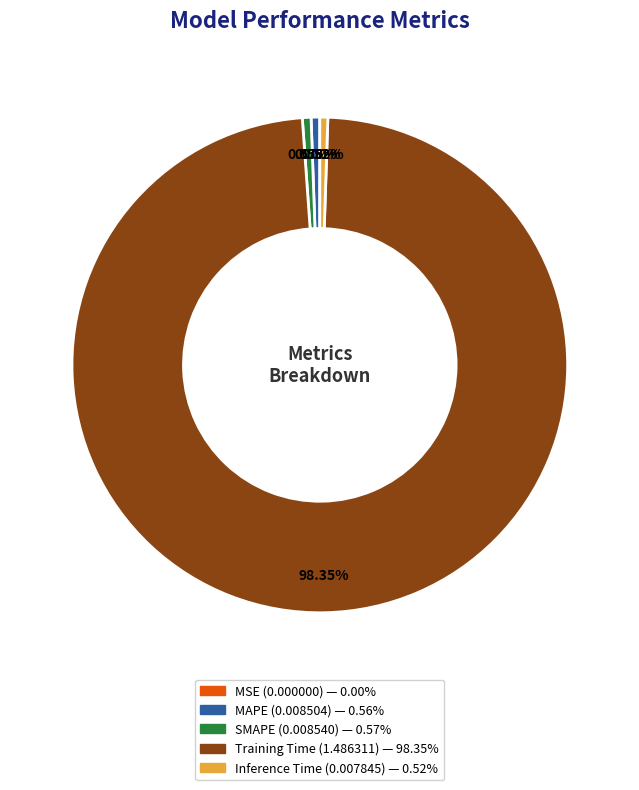

Which slice is the largest?

Training Time